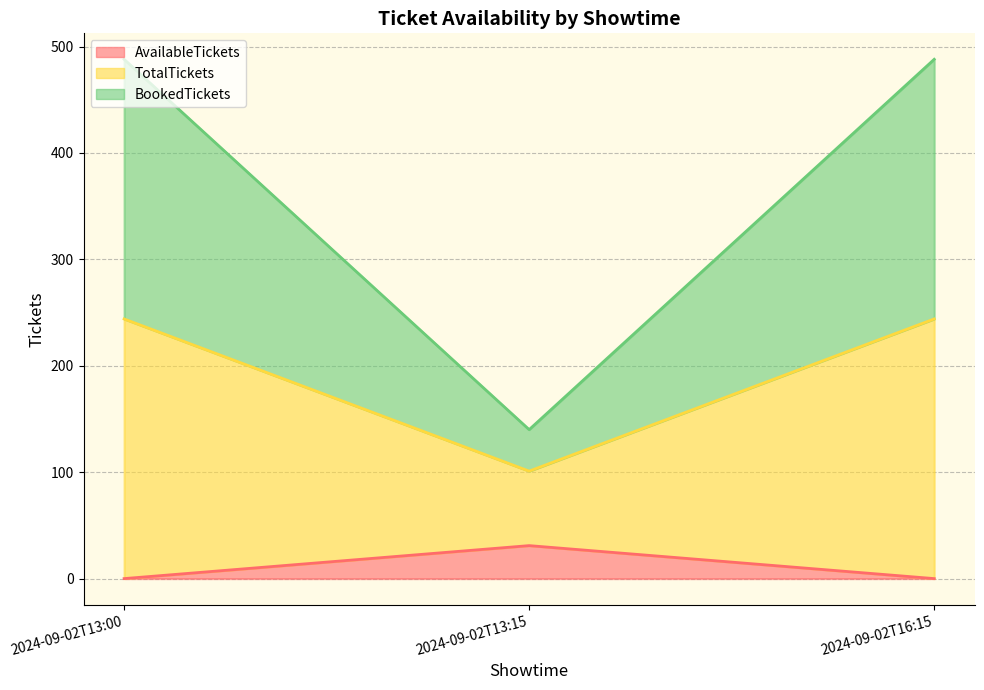

At how many categories does at least one series exceed 16?

3